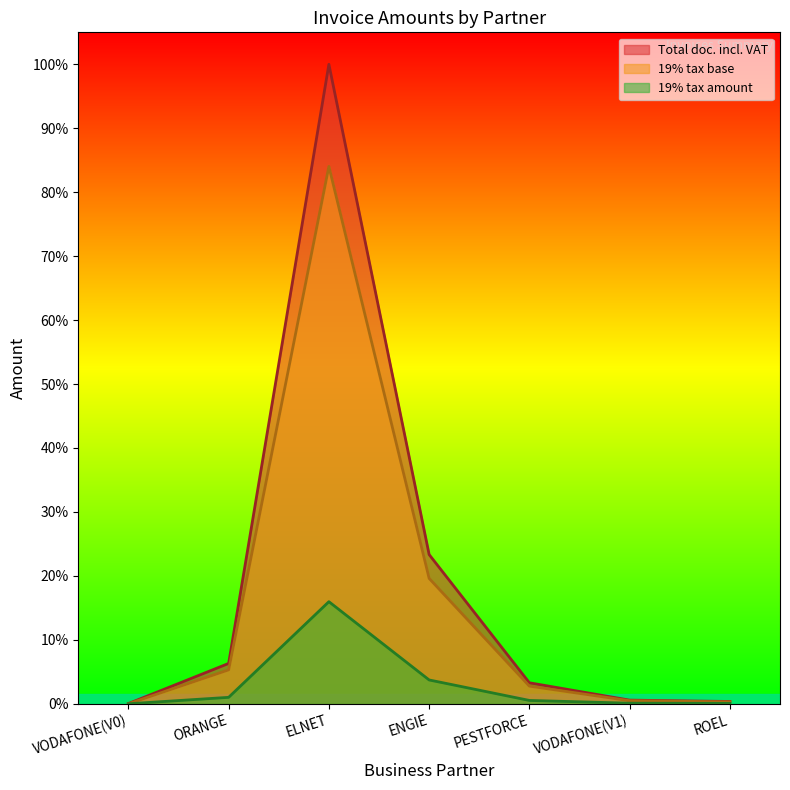

How many values in the Total doc. incl. VAT series exceed 532?

4